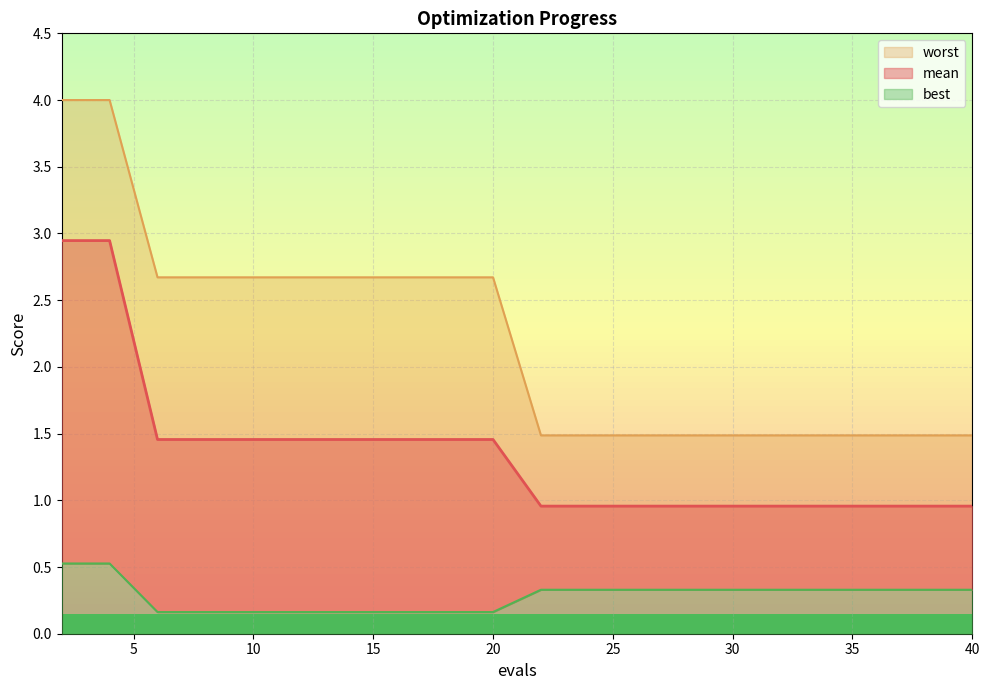

Is it true that best equals 0.2 at 8?

True